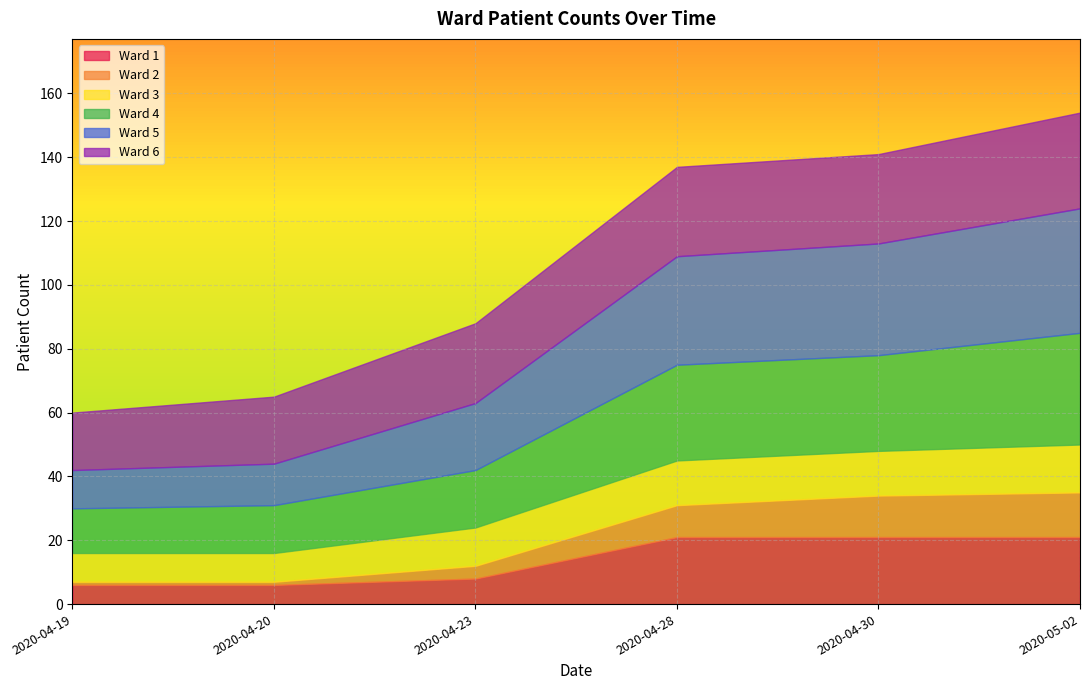

What are all the series names shown in the legend?

Ward 1, Ward 2, Ward 3, Ward 4, Ward 5, Ward 6